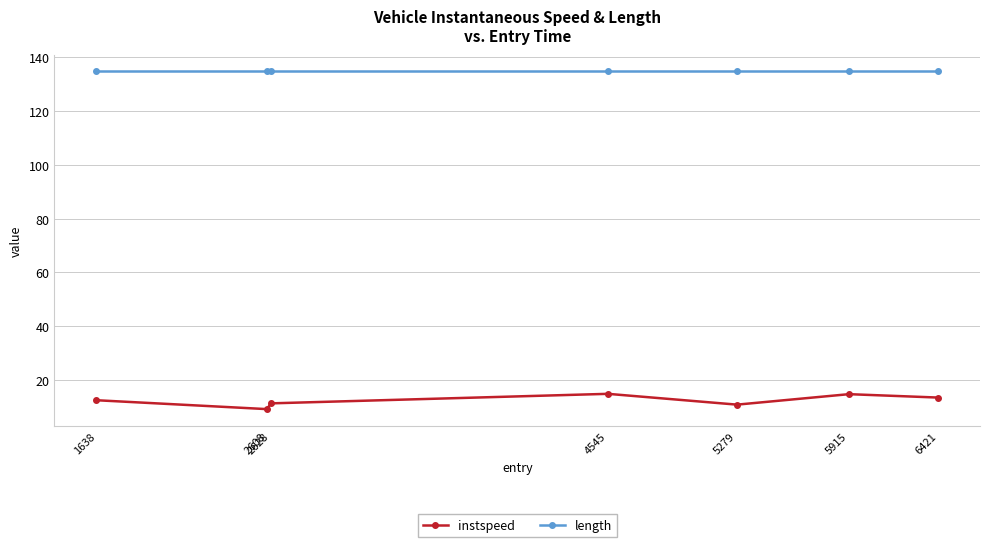

What is the spread (max minus min) of values at 1638?

122.1